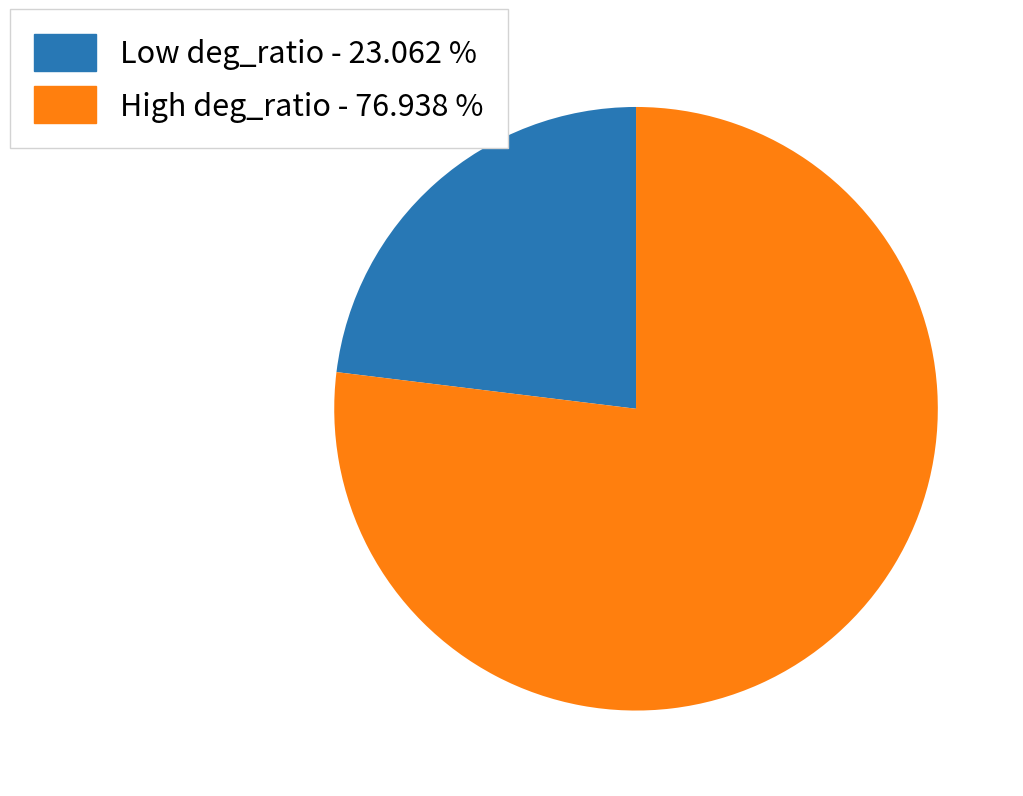

Does any single category account for the majority?

Yes